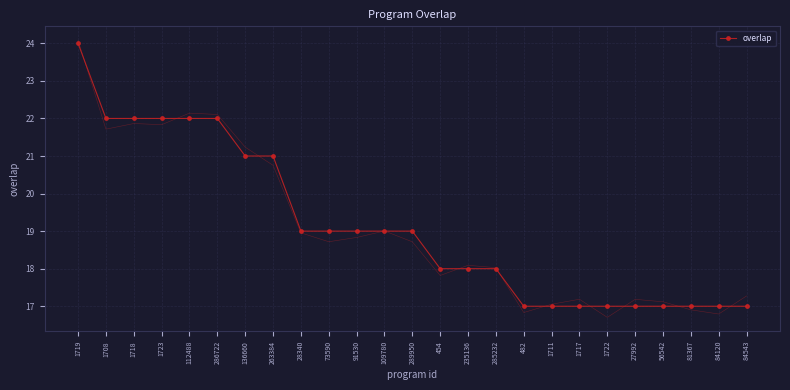

How many categories are shown in the chart?

25